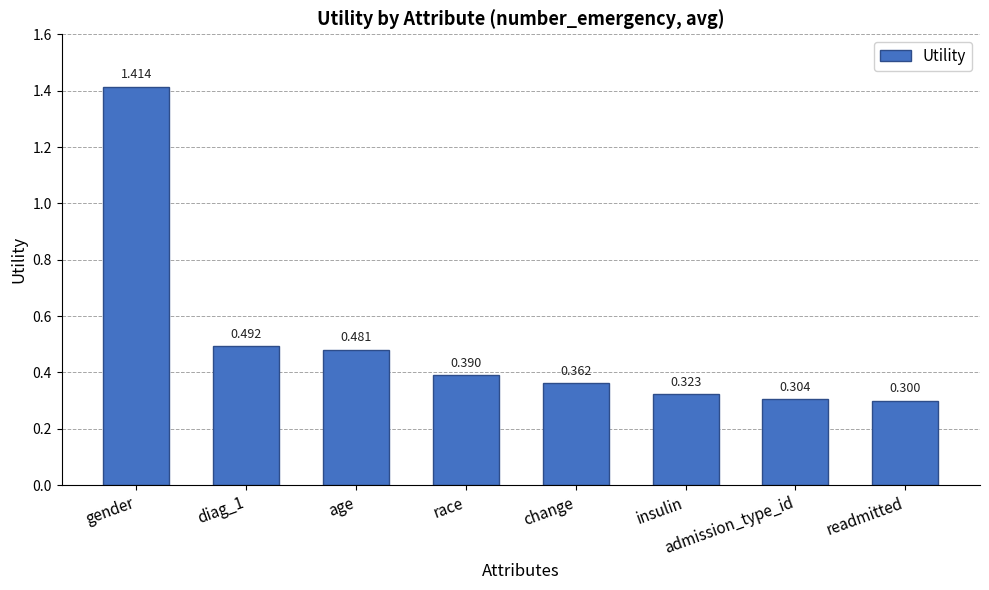

Is it true that the value at readmitted is 0.5?

False